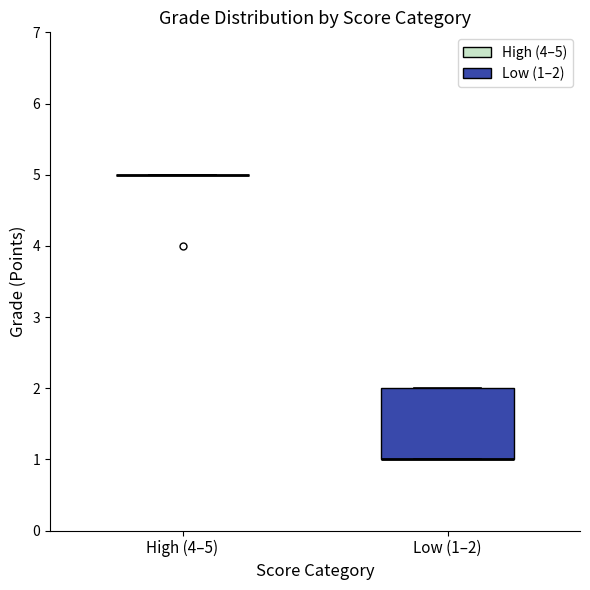

Reading left to right, transcribe this box plot: for each box, give where its median line is, the range the box spans, and where its two whiskers end, as read against the y-axis. The values are not printed on the chart, so give them approximately, as read against the axis.

High (4–5): box collapsed to a line at 5, whiskers 5 to 5
Low (1–2): median 1 (drawn on the box's lower edge), box 1 to 2, whiskers 1 to 2